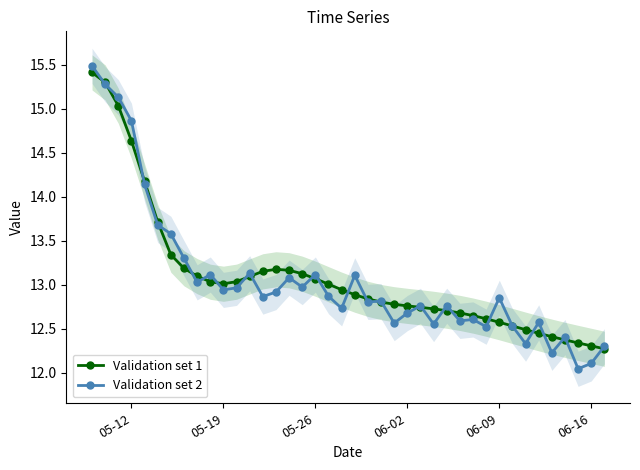

What are all the series names shown in the legend?

Validation set 1, Validation set 2